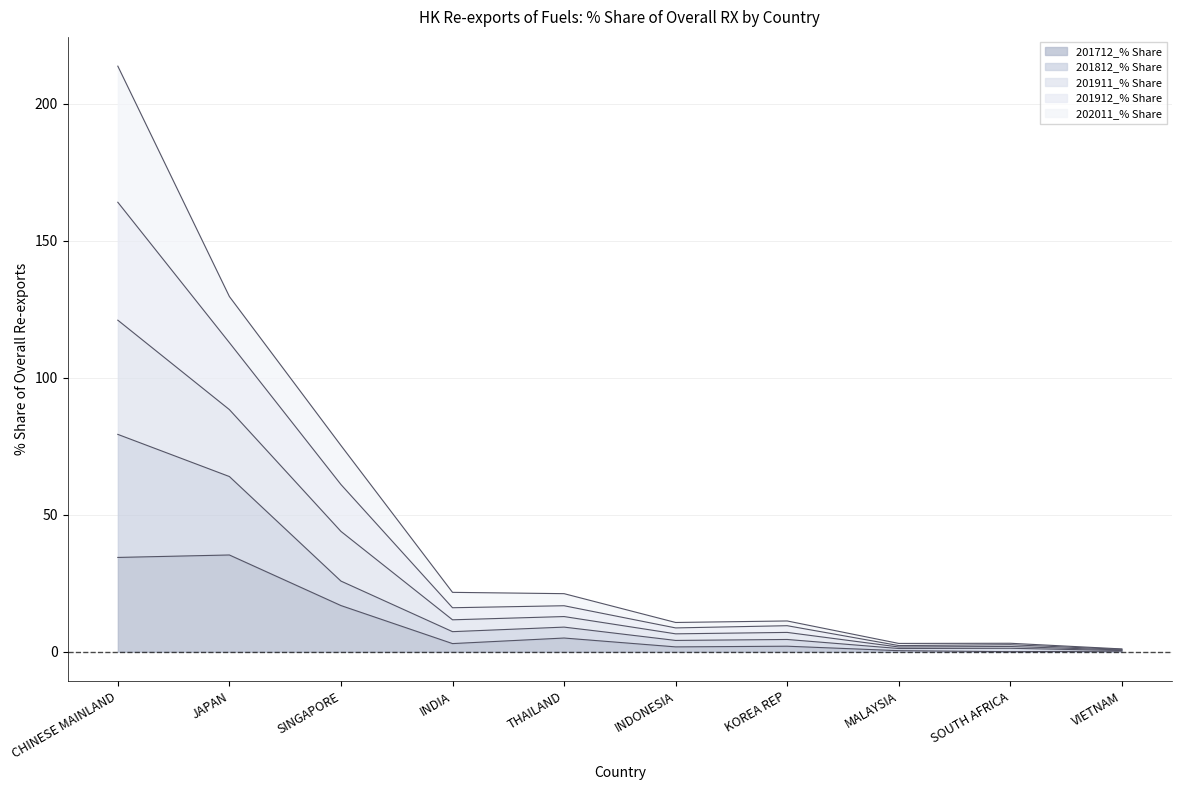

In 201812_% Share, how many points are higher than both neighbors (excluding endpoints)?

2